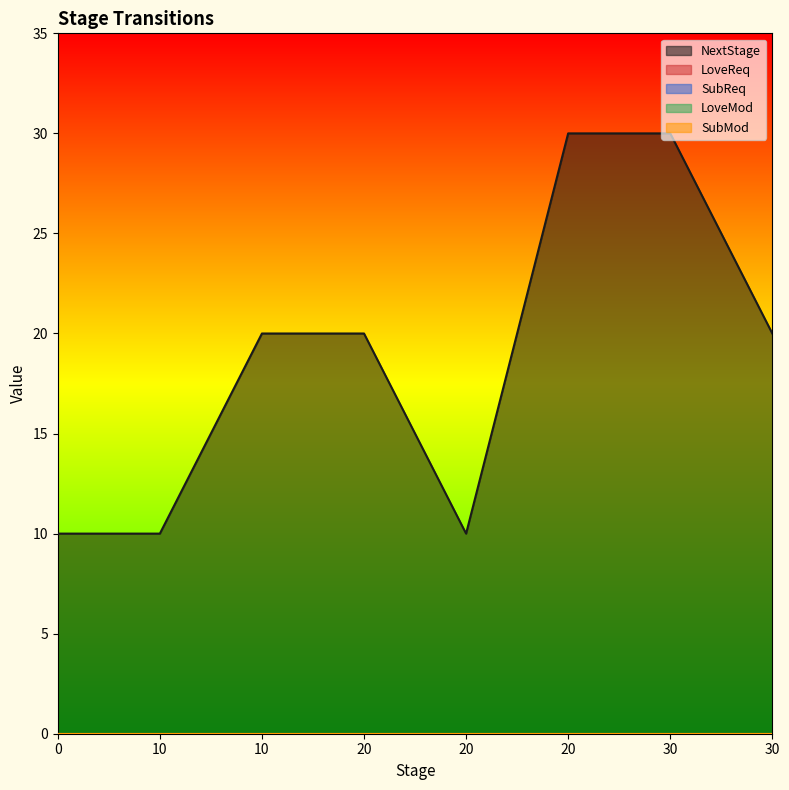

Does the chart display data point markers on the line(s)?

No